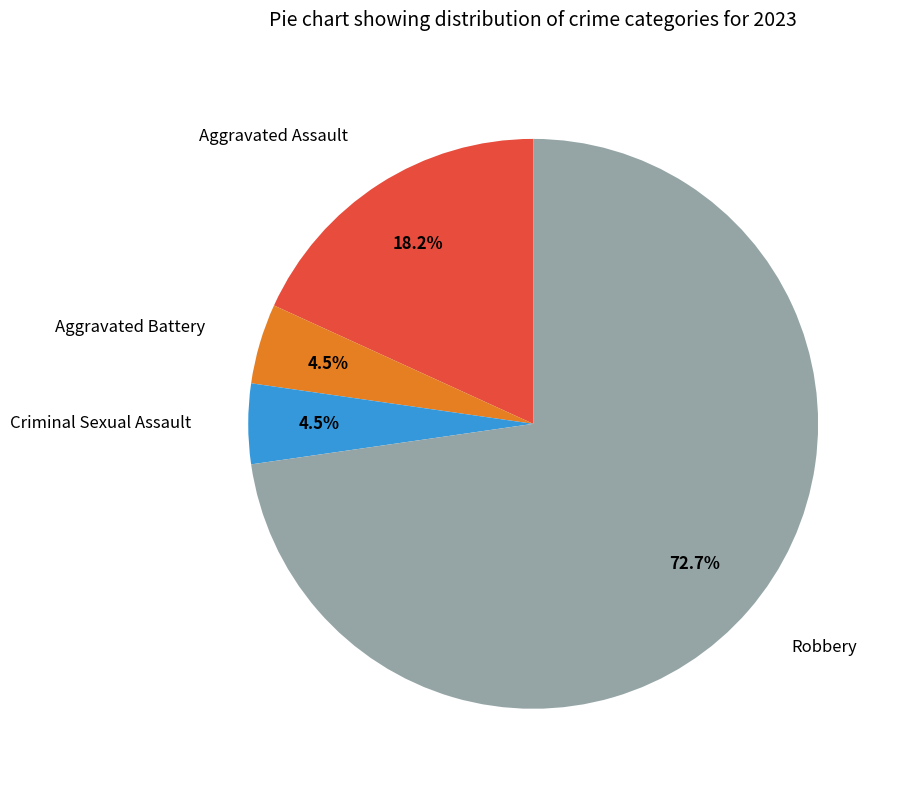

Combined, do Robbery and Criminal Sexual Assault account for over 50%?

Yes